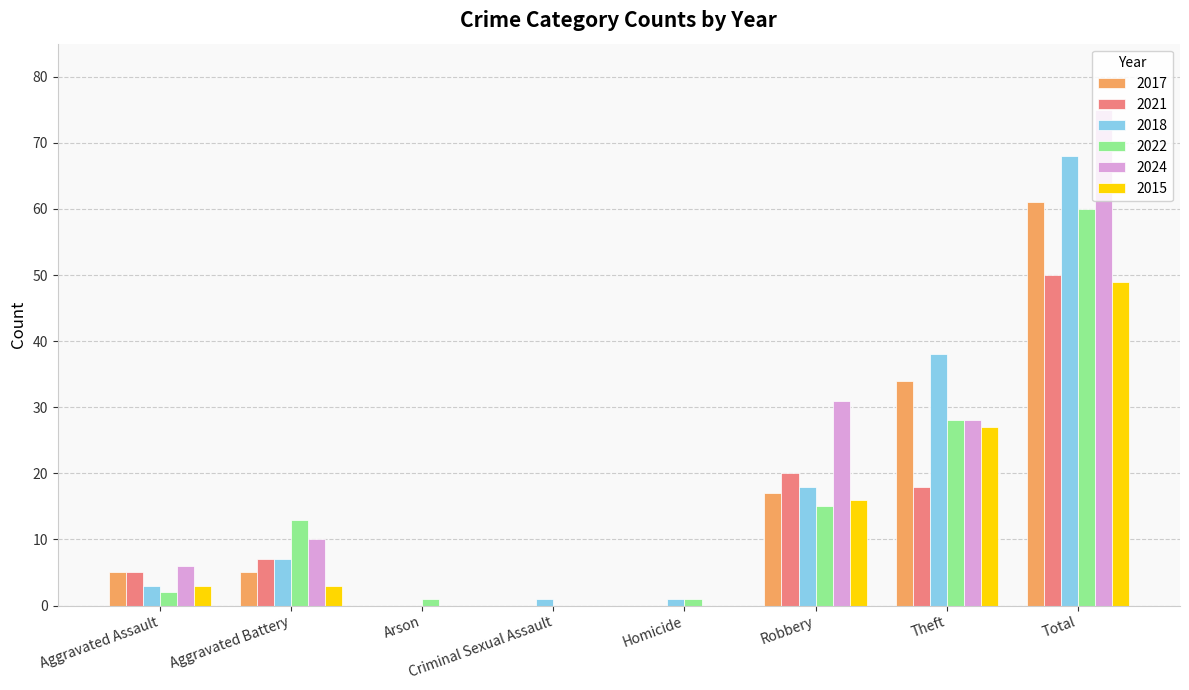

Reading left to right, what are all the values shown in this chart?

2017: 5	5	0	0	0	17	34	61
2021: 5	7	0	0	0	20	18	50
2018: 3	7	0	1	1	18	38	68
2022: 2	13	1	0	1	15	28	60
2024: 6	10	0	0	0	31	28	75
2015: 3	3	0	0	0	16	27	49